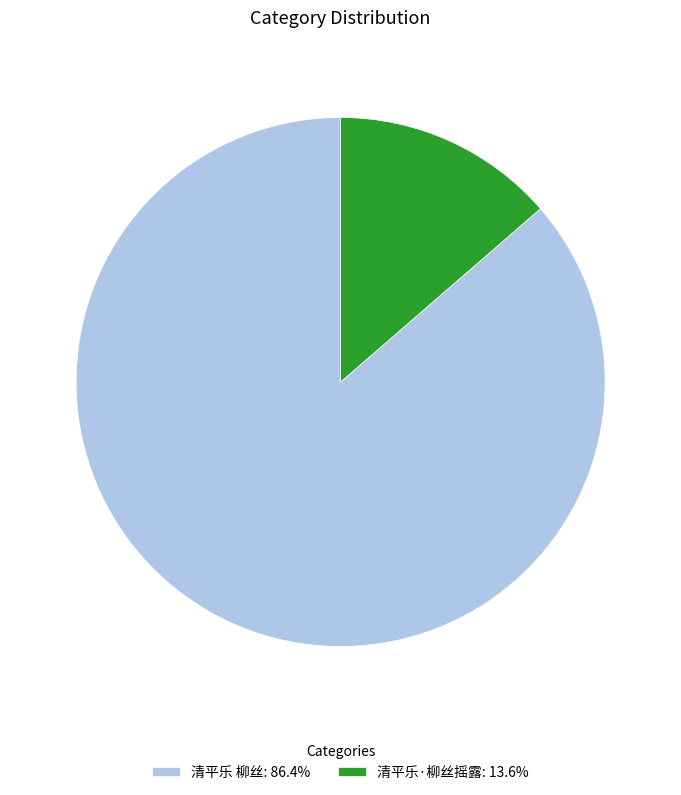

The 清平乐·柳丝摇露 slice represents 2% of the pie. True or false?

False